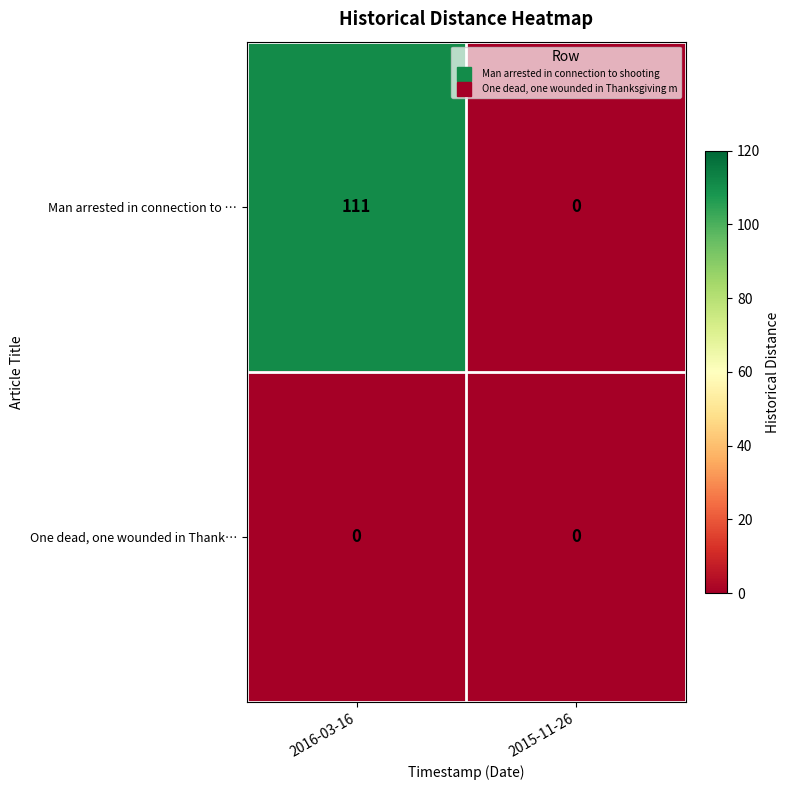

At how many categories does at least one series exceed 79?

1